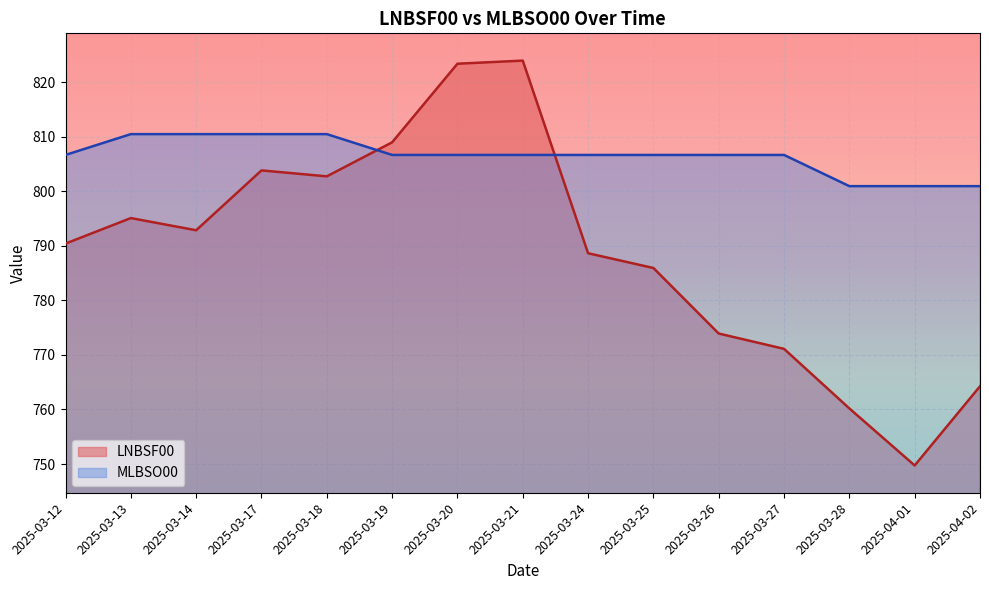

True or false: MLBSO00 has more than 0 points higher than both neighbors.

False